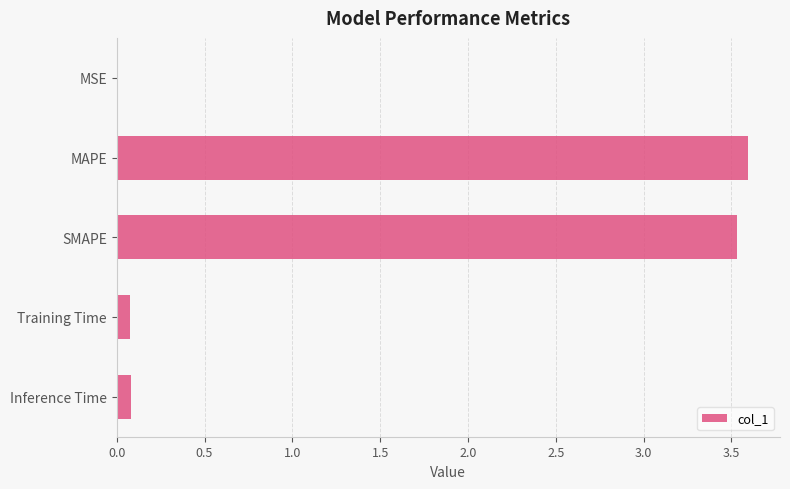

Read the value at MAPE.

3.6